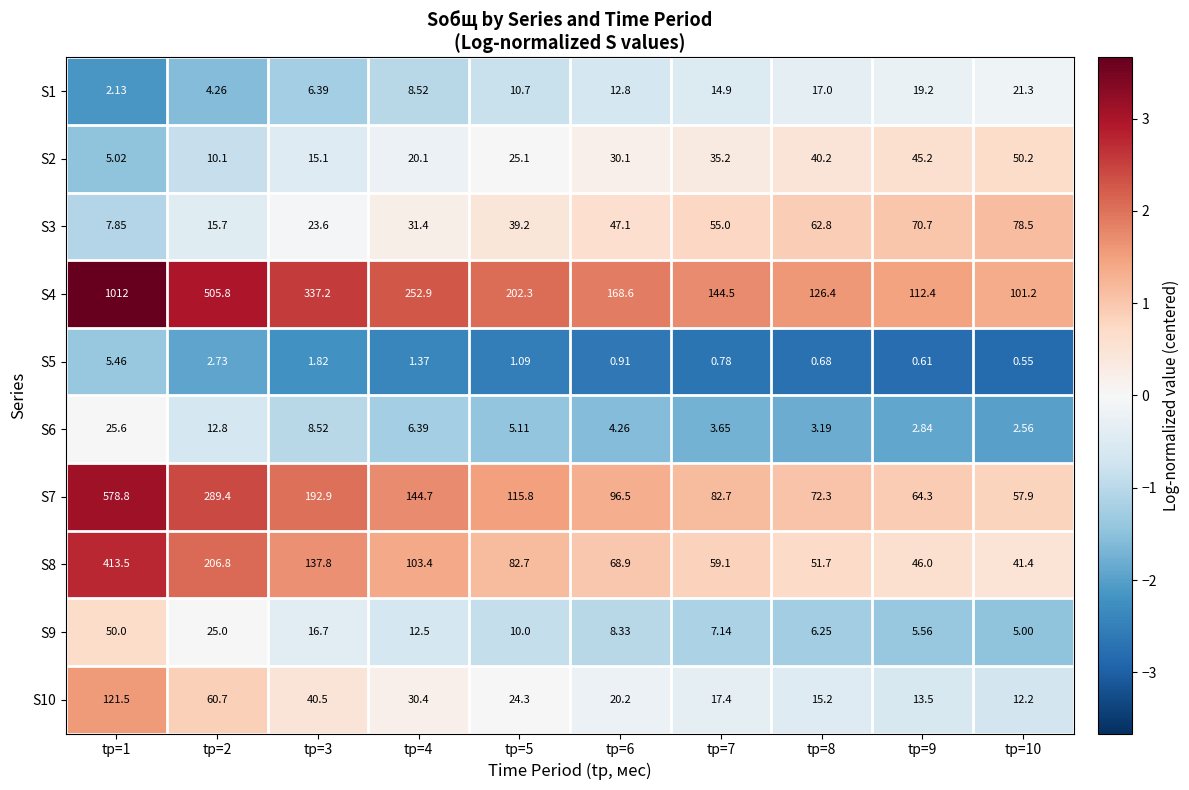

Is the value of S3 at tр=4 greater than the value of S10 at tр=10?

Yes